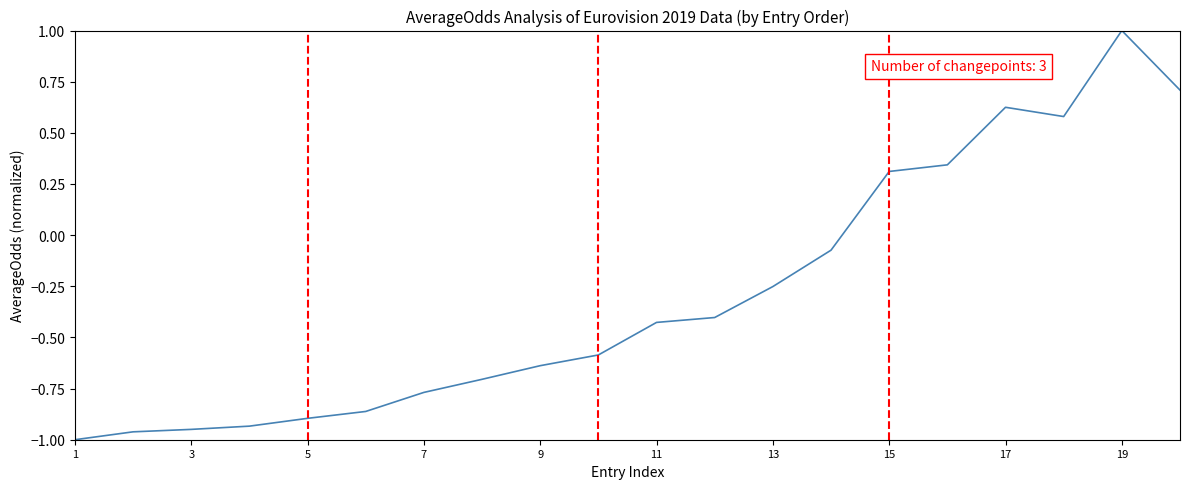

What is the sum of all values?

-5.9